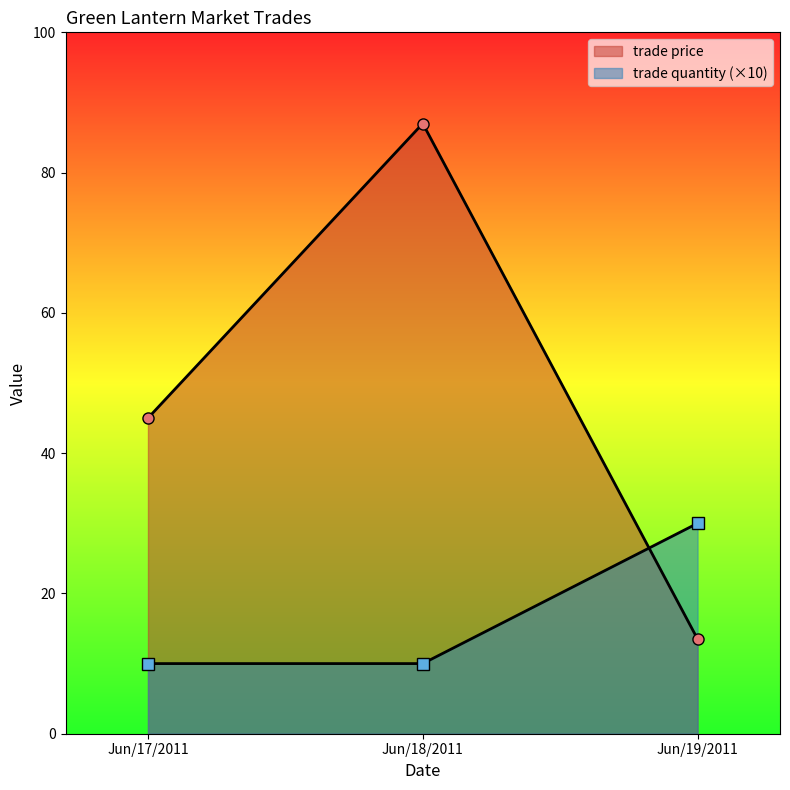

List the series in order of their overall mean, highest first.

trade price, trade quantity (×10)